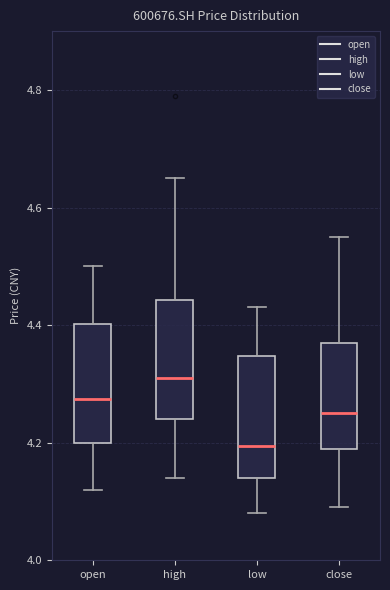

Reading left to right, read every box against the y-axis: the position of its median line, the range the box covers, and the ends of its whiskers. The values are not printed on the chart, so give them approximately, as read against the axis.

open: median 4.28, box 4.20 to 4.40, whiskers 4.12 to 4.50
high: median 4.32, box 4.24 to 4.44, whiskers 4.14 to 4.66
low: median 4.20, box 4.14 to 4.34, whiskers 4.08 to 4.44
close: median 4.26, box 4.20 to 4.38, whiskers 4.10 to 4.56